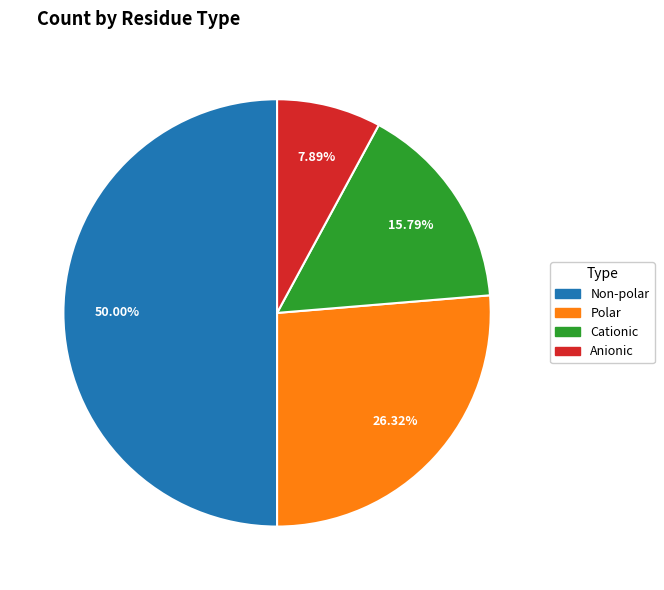

True or false: Cationic accounts for 26% of the total.

False